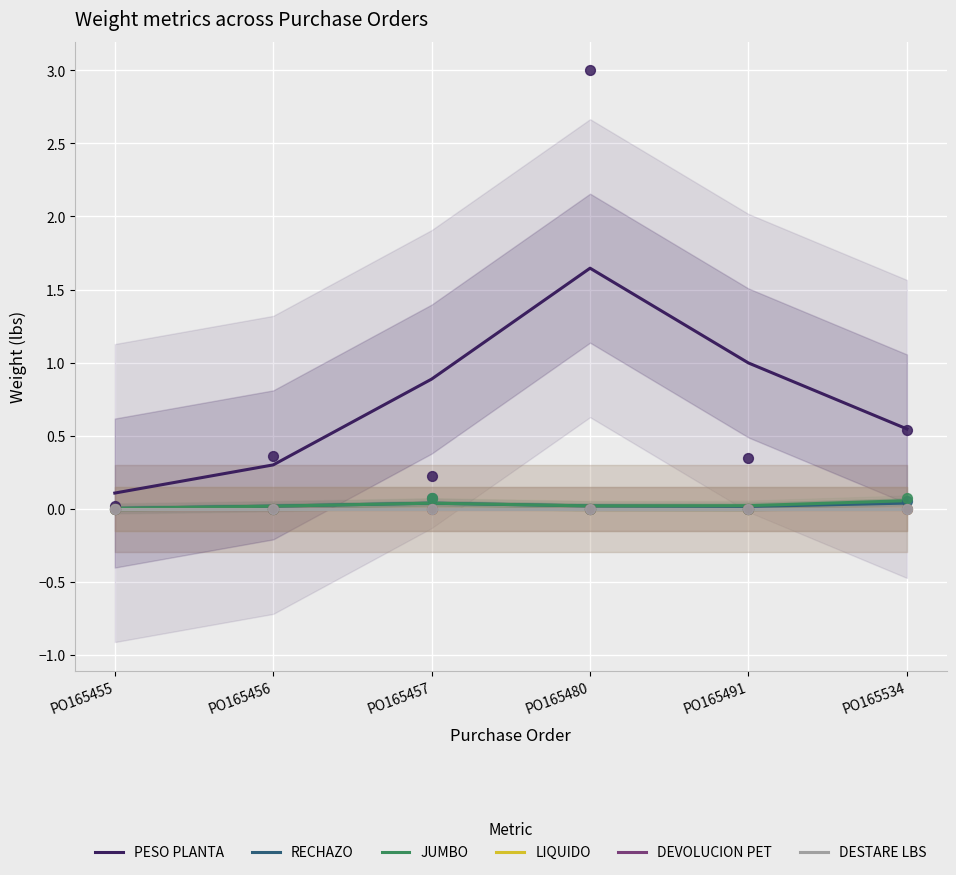

At which category is the sum across all series the highest?

PO165480